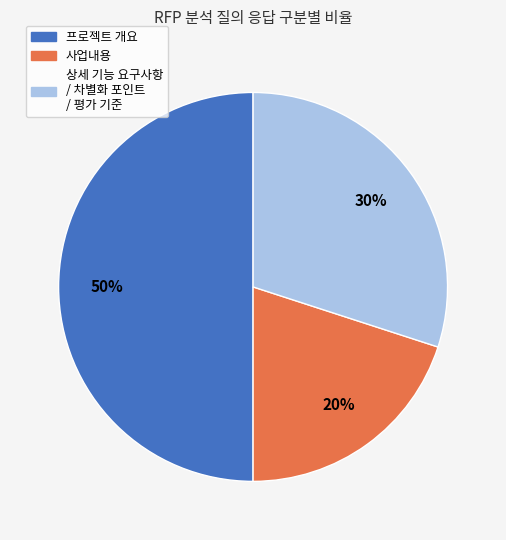

Do 상세 기능 요구사항 / 차별화 포인트 / 평가 기준 and 프로젝트 개요 together represent more than half of the pie?

Yes